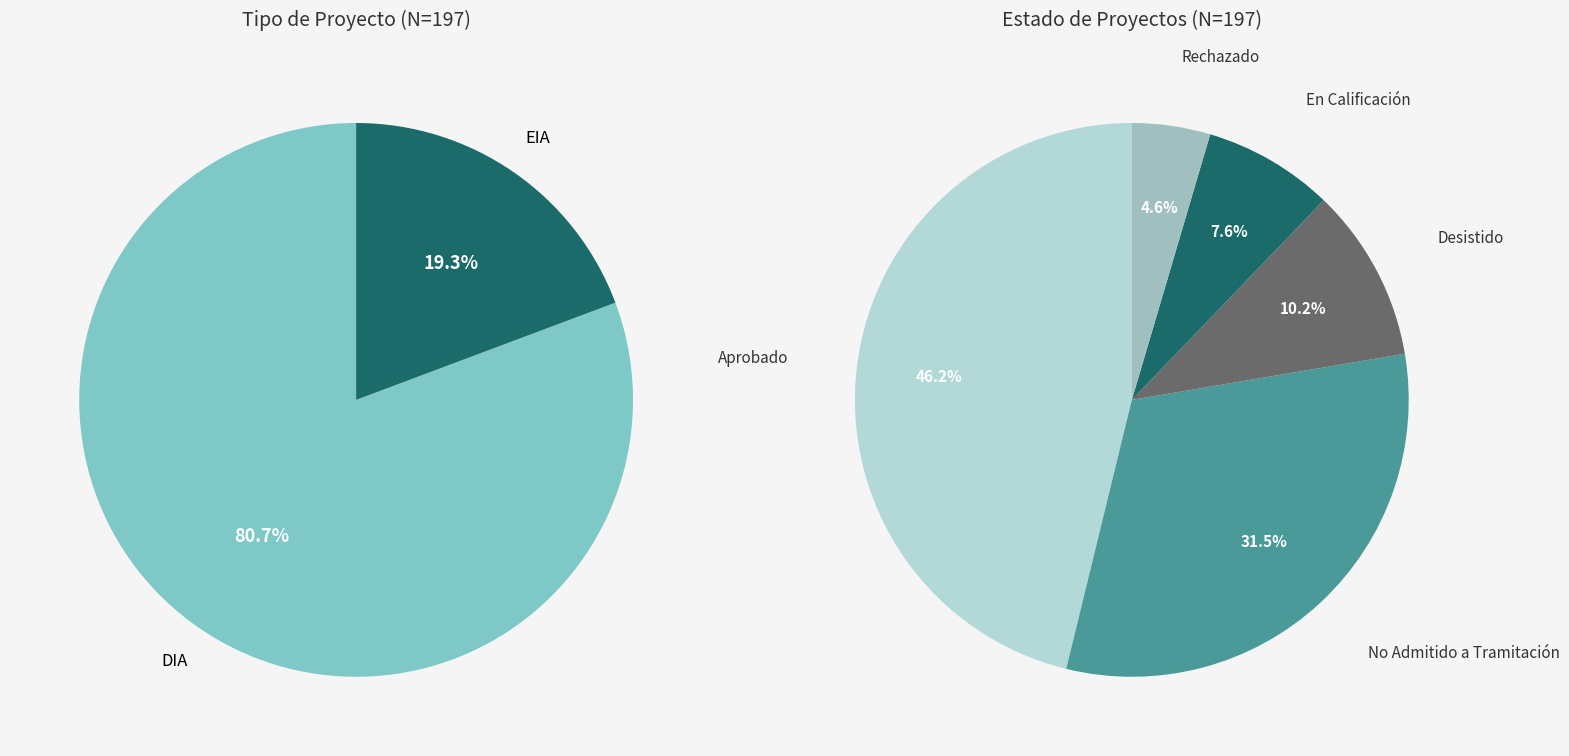

The DIA slice represents 81% of the pie. True or false?

True